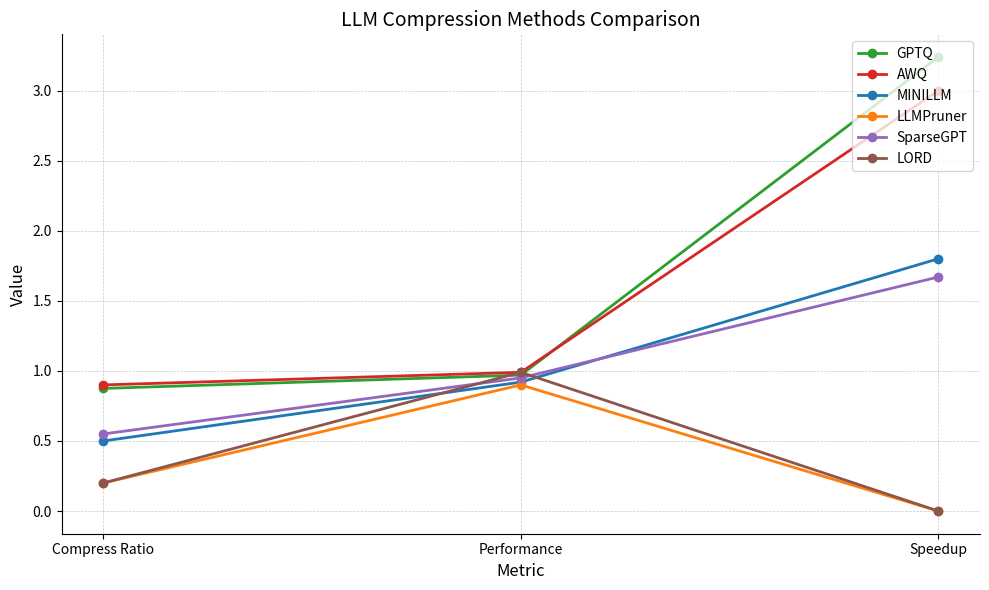

Which label corresponds to the largest value in the chart?

Speedup